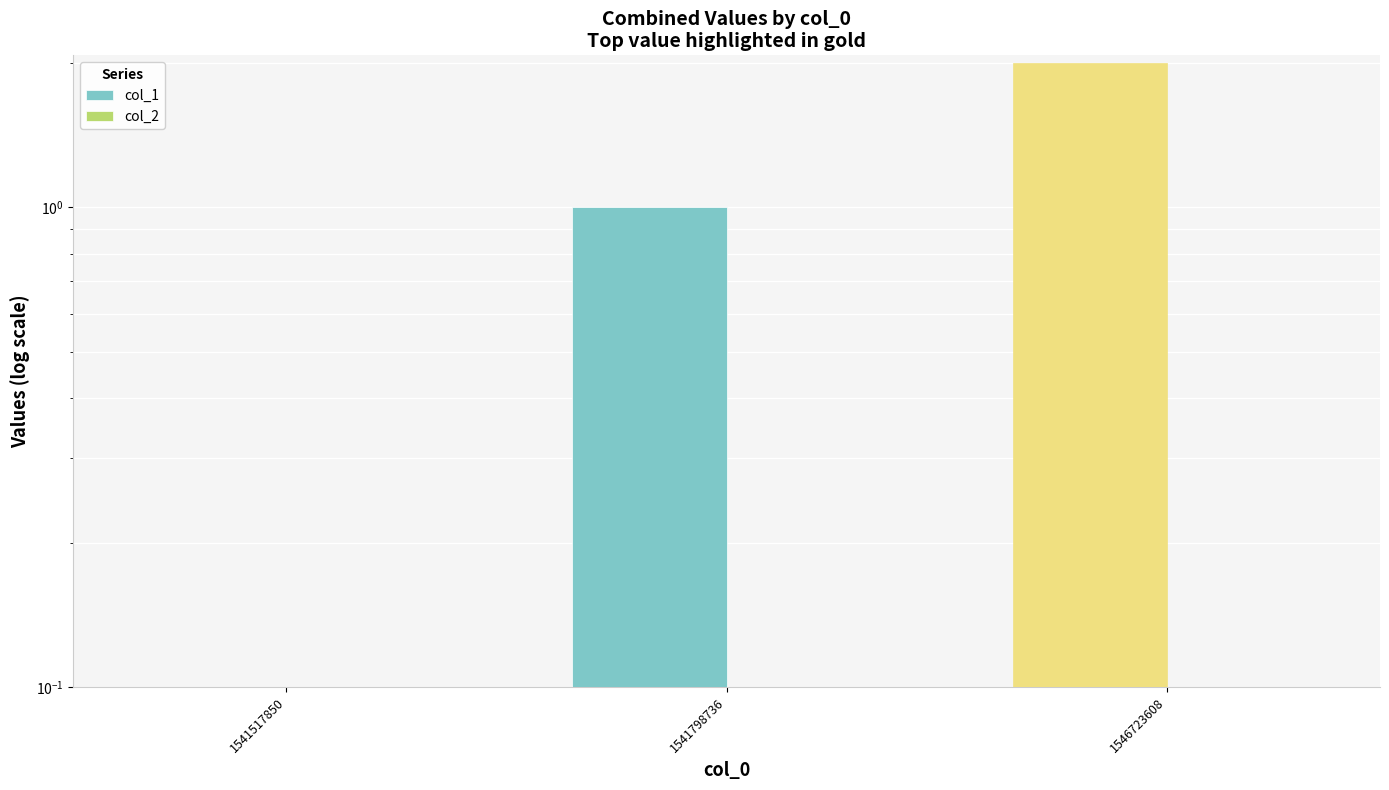

List the labels in order of col_2 value, largest first.

1541517850, 1541798736, 1546723608